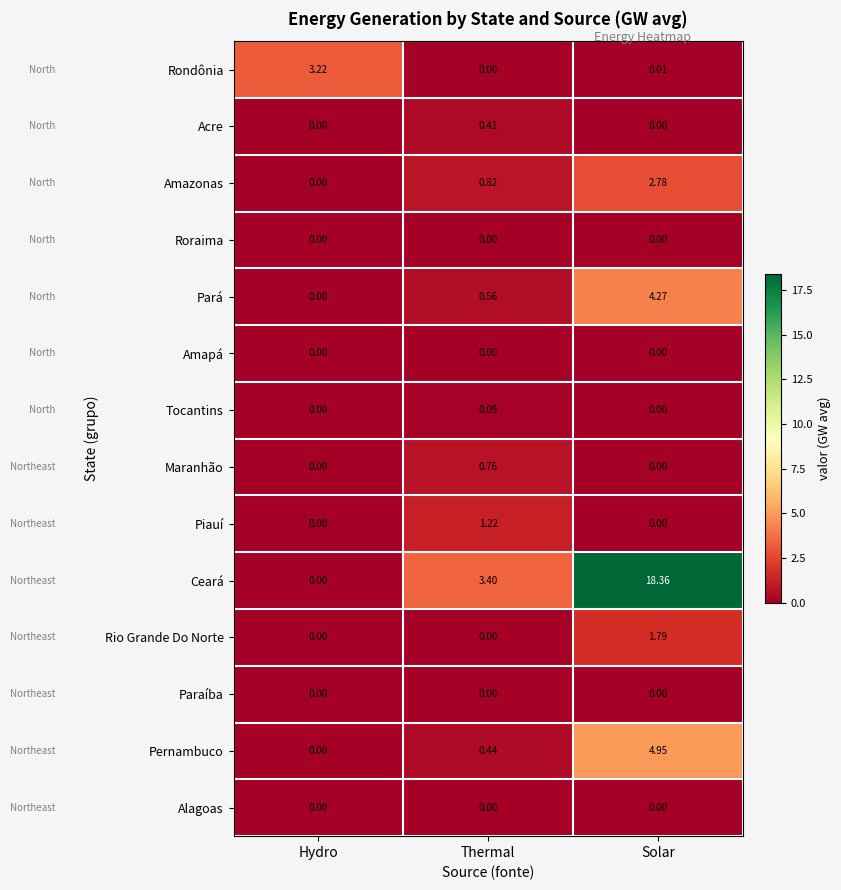

At how many categories does at least one series exceed 9?

1